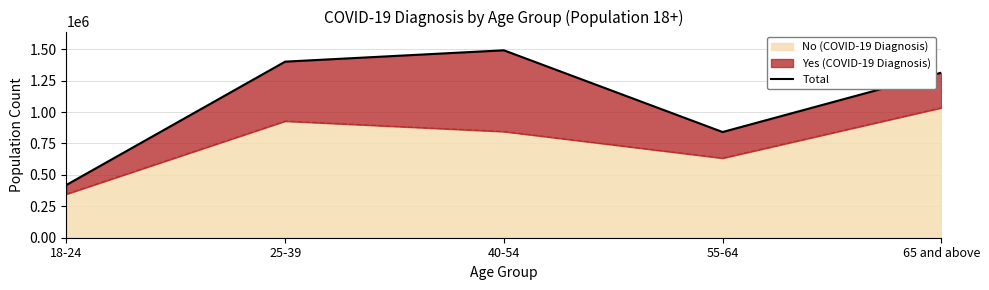

What is the approximate value at 55-64?

841198